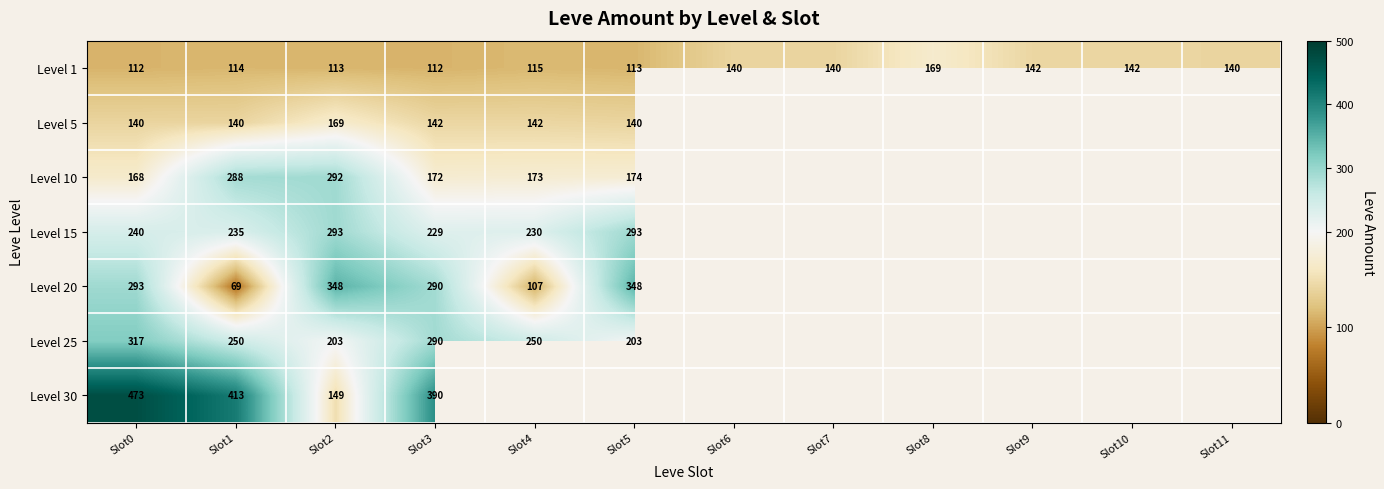

What is the total value across all series at Slot2?

1567